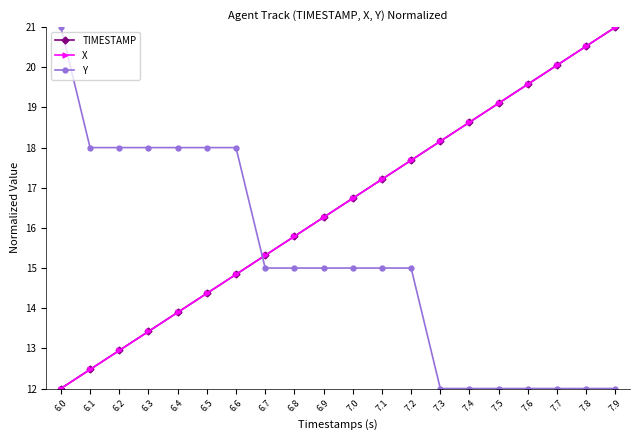

Is this an area chart (filled region under the line)?

No